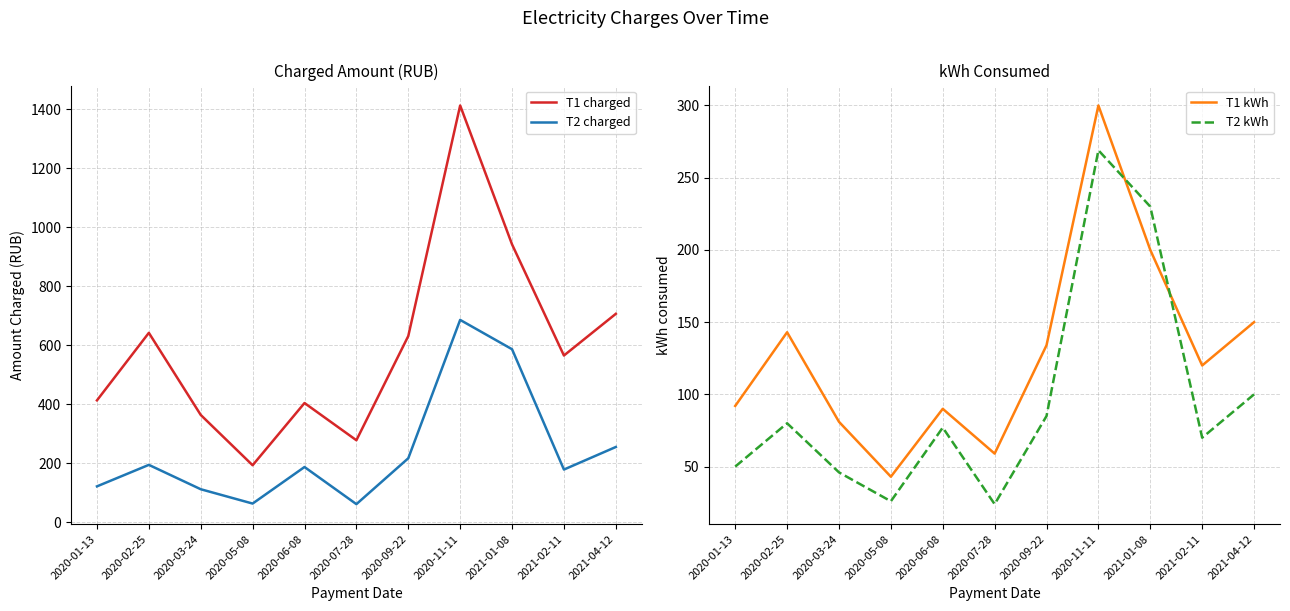

List the labels in order of T1 charged value, smallest first.

2020-05-08, 2020-07-28, 2020-03-24, 2020-06-08, 2020-01-13, 2021-02-11, 2020-09-22, 2020-02-25, 2021-04-12, 2021-01-08, 2020-11-11